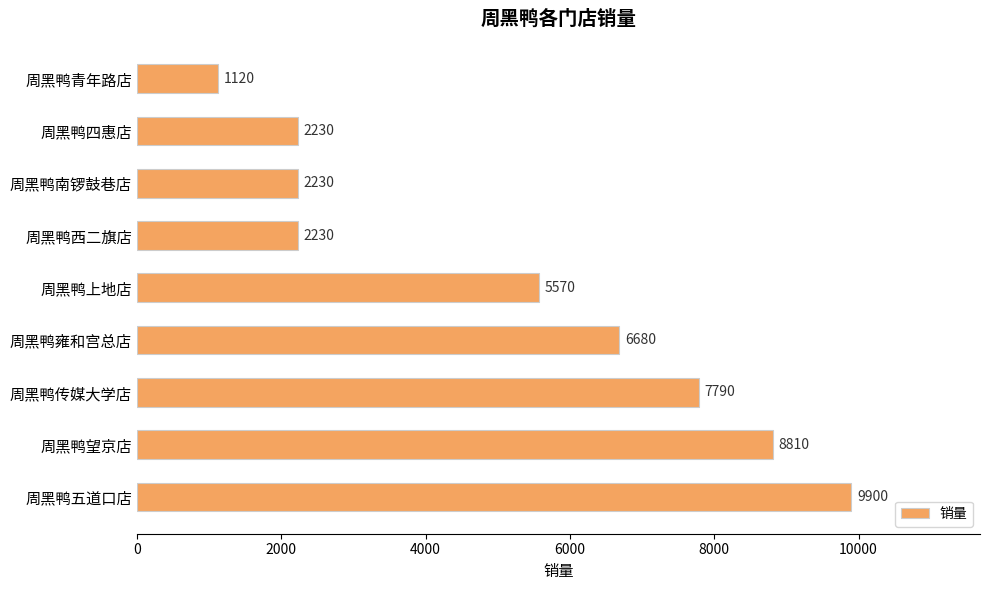

How many values are between 2230 and 7790?

6